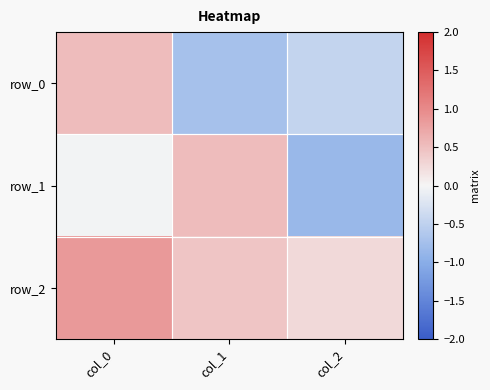

True or false: row_1 has a value of -0.0 at col_0.

True